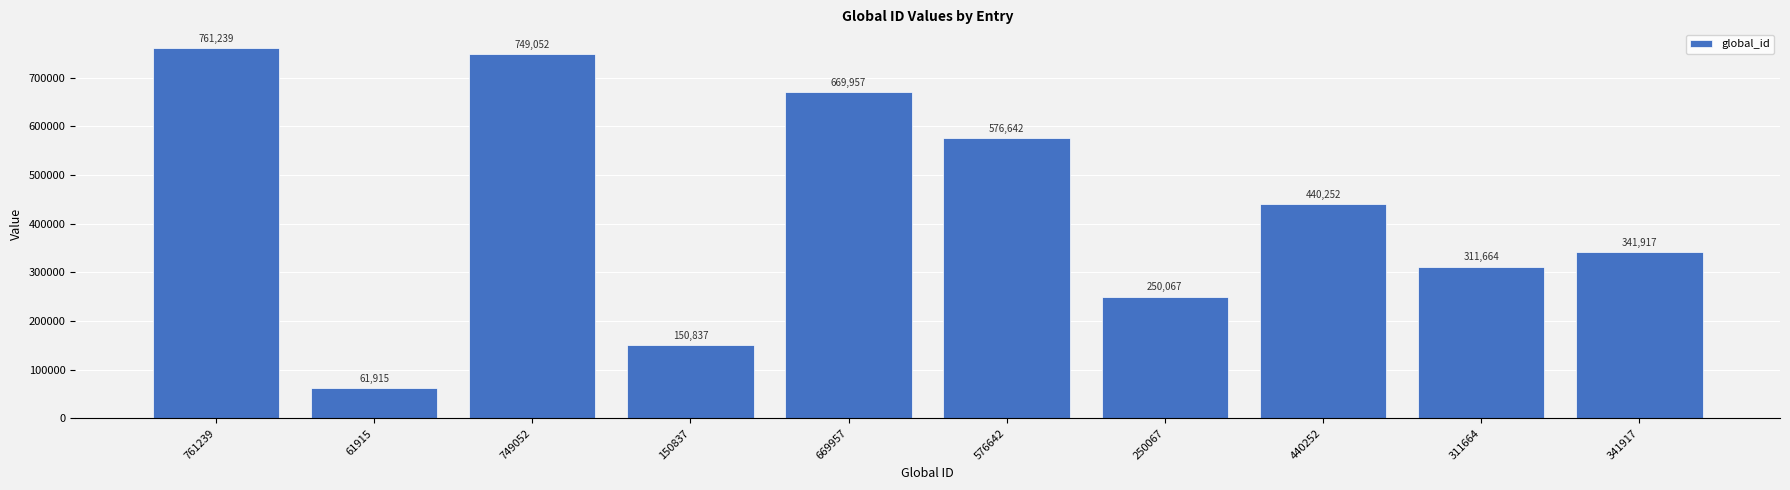

What is the label of the 4th bar from the left?

150837